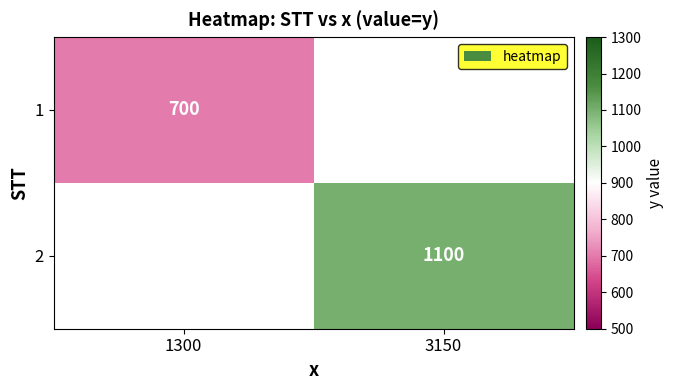

True or false: 1 has a value of 377 at 1300.

False